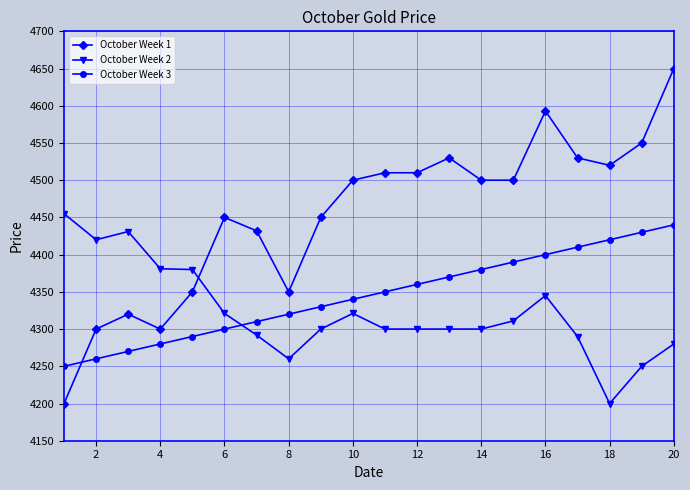

How many categories are shown in the chart?

20